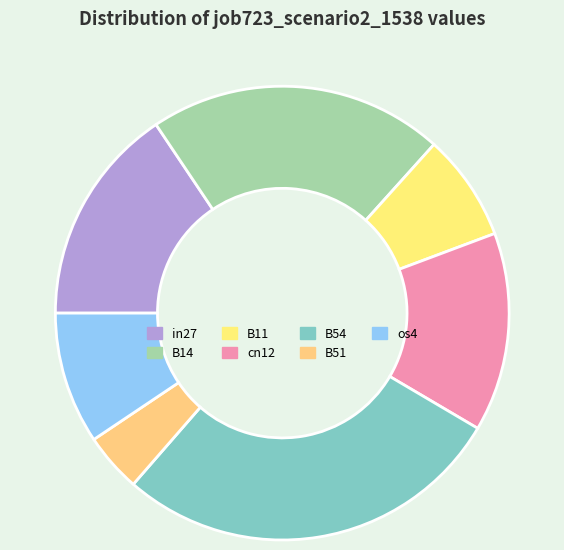

The B14 slice represents 33% of the pie. True or false?

False